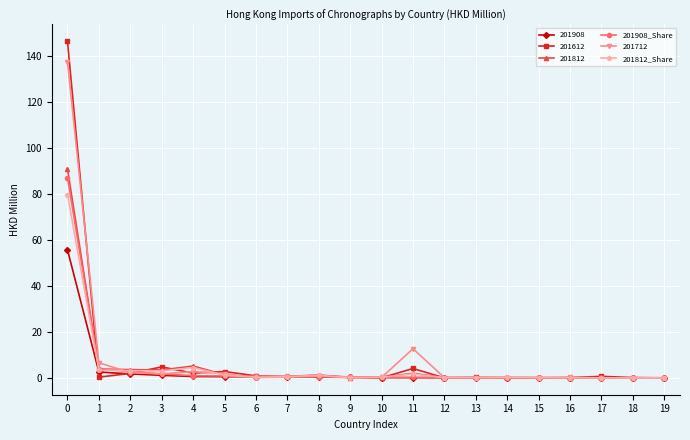

What is the difference between the highest and lowest values at 13?

0.1